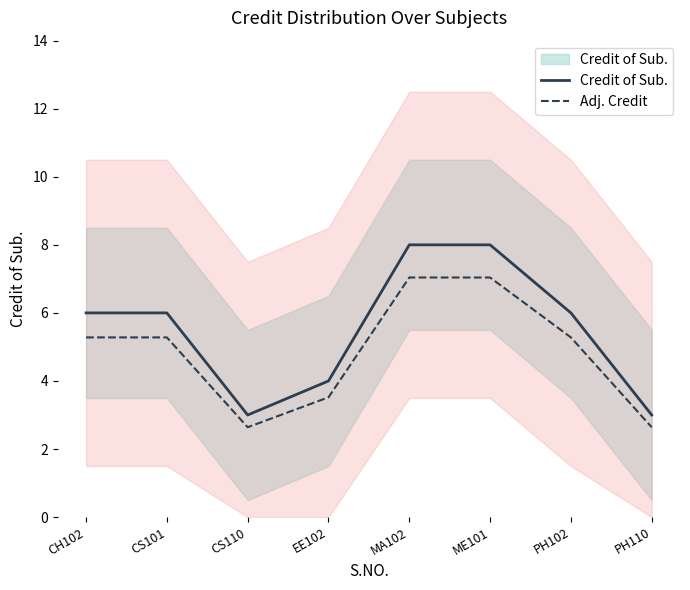

What is the minimum value for Adj. Credit?

2.6